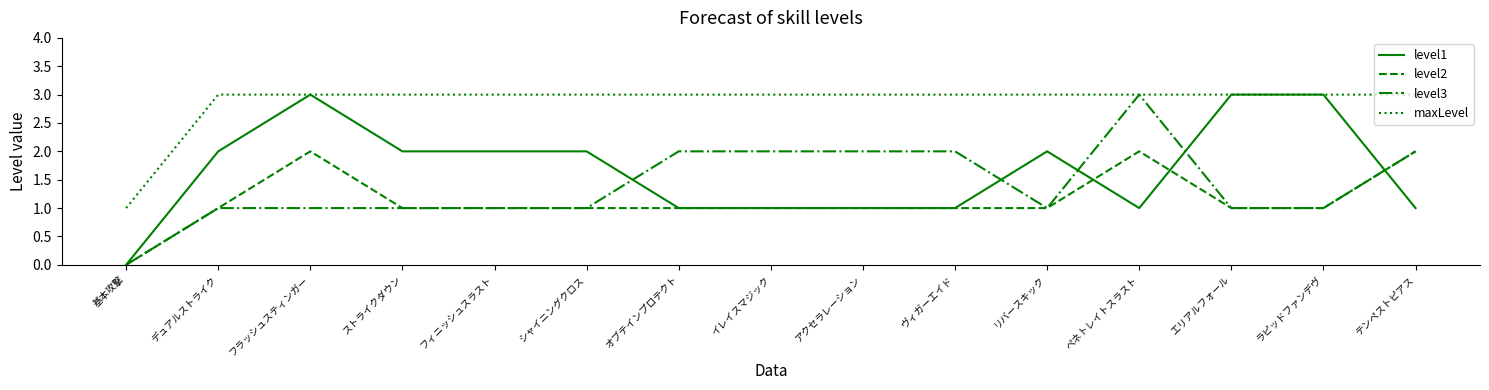

Between デュアルストライク and エリアルフォール, which series saw the biggest shift?

level1